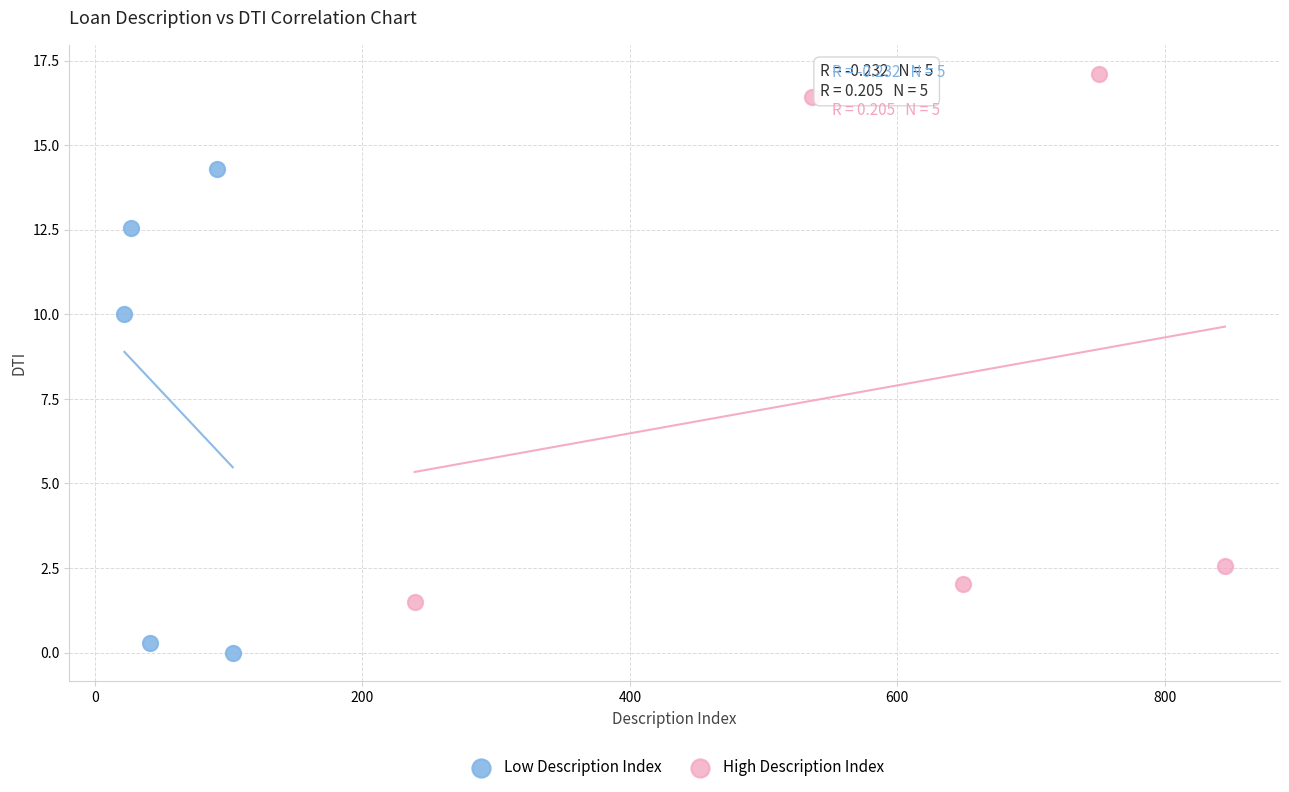

Which series reaches the maximum Y coordinate?

High Description Index